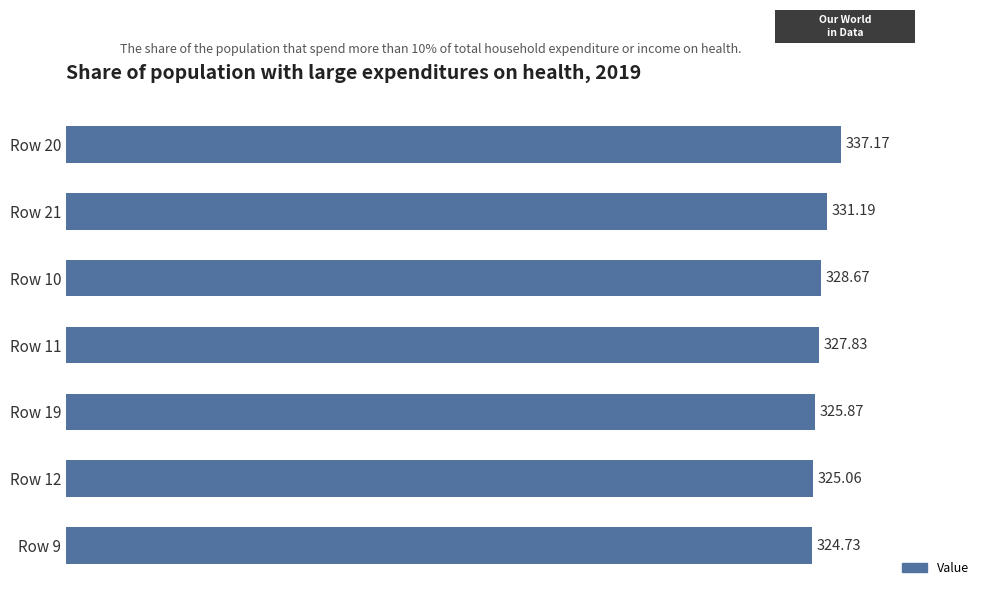

Between Row 10 and Row 11, which is larger?

Row 10